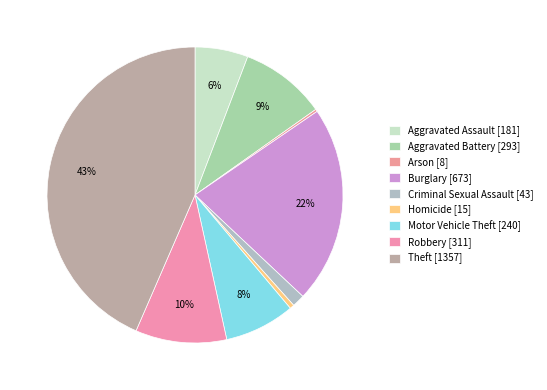

To the nearest percent, what portion does Robbery represent?

10%